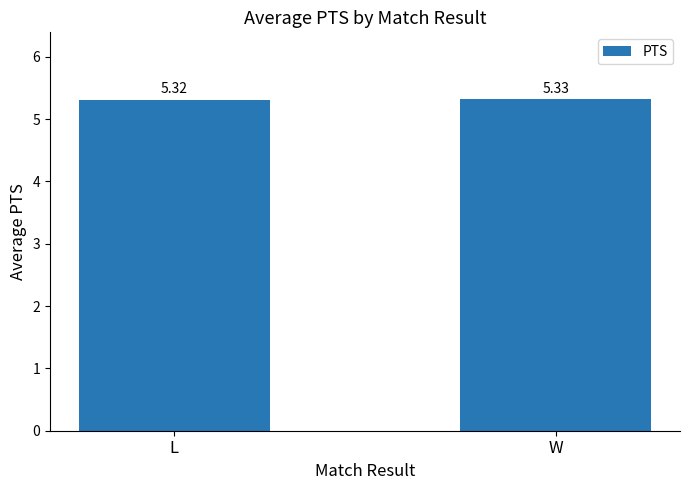

The value at L is 5.3. True or false?

True